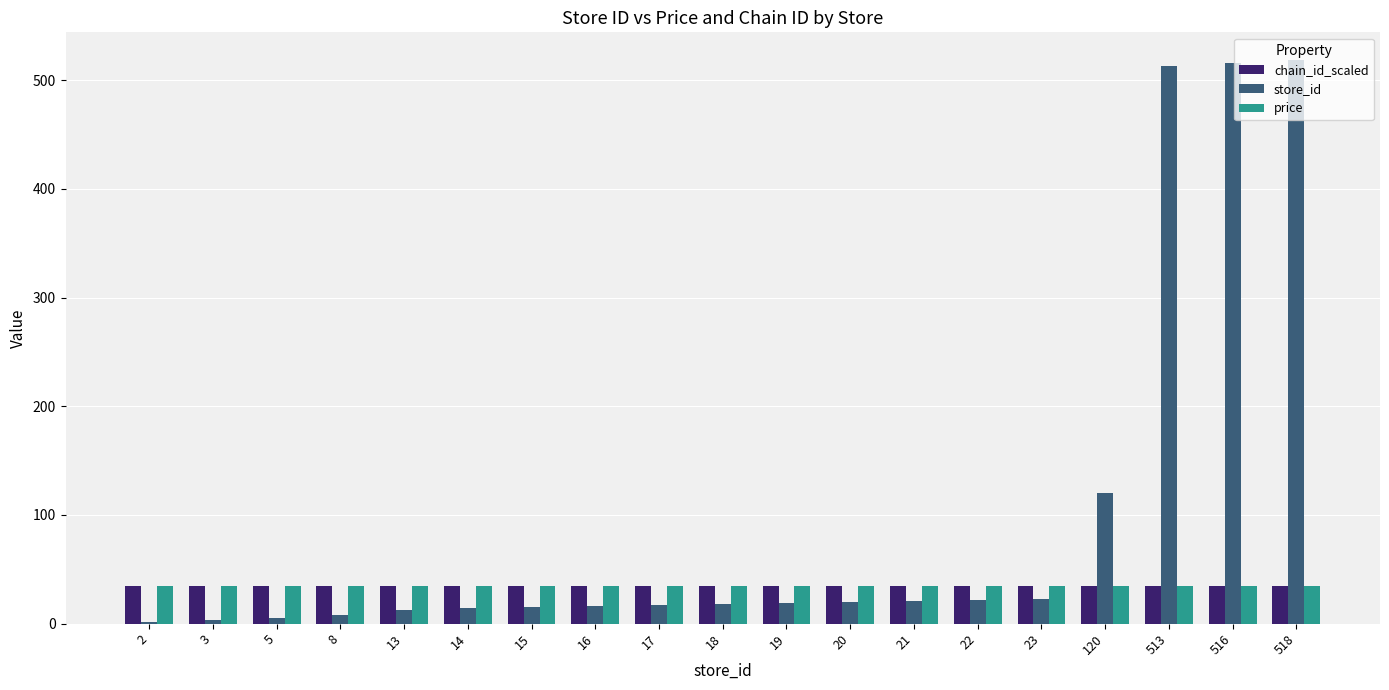

Is the value of price at 5 greater than the value of store_id at 16?

Yes